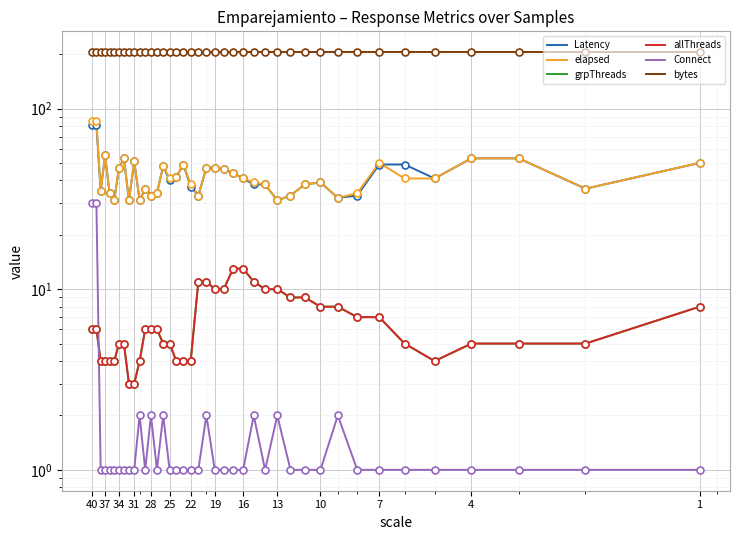

Is it true that bytes equals 324 at 13?

False